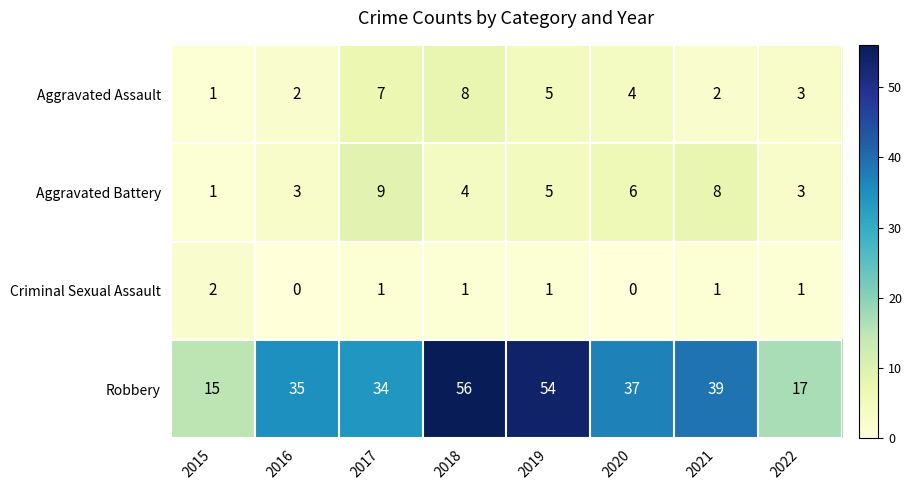

The value of Criminal Sexual Assault at 2019 is 2. True or false?

False